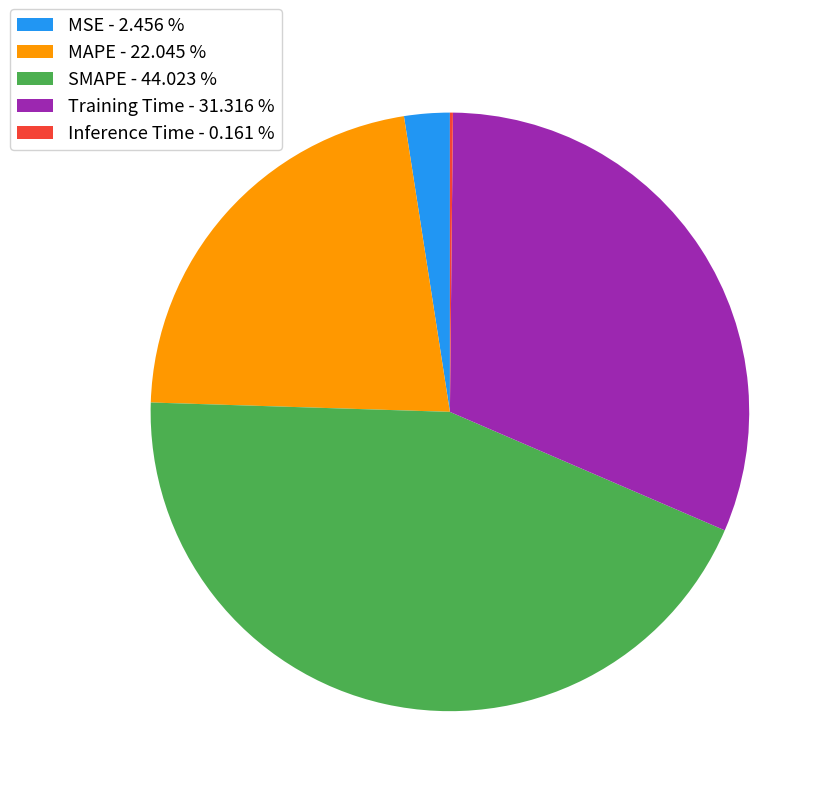

Is it true that Training Time is 31% of the pie?

True